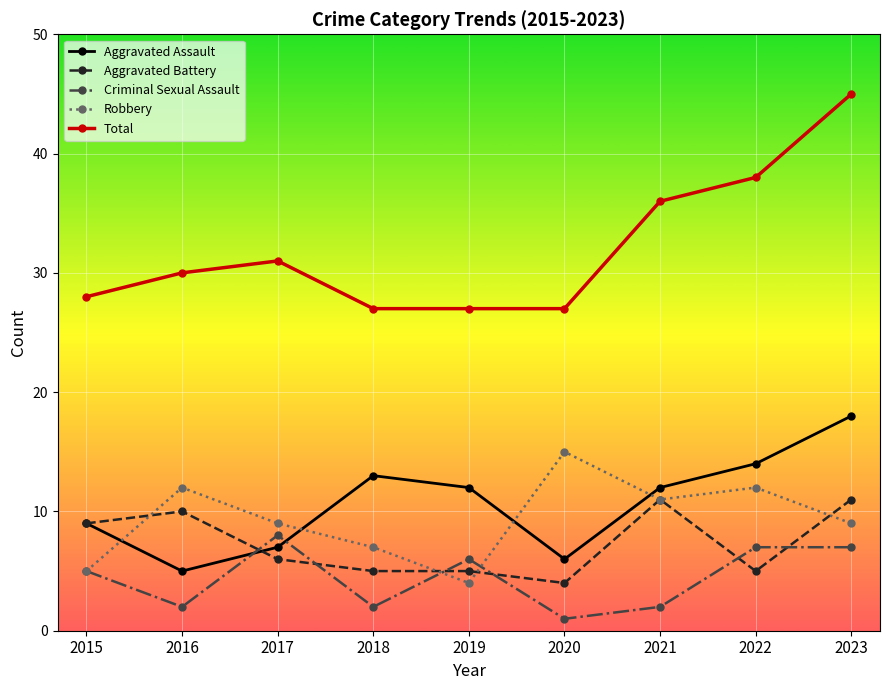

How many data points in Aggravated Assault are less than 12?

4